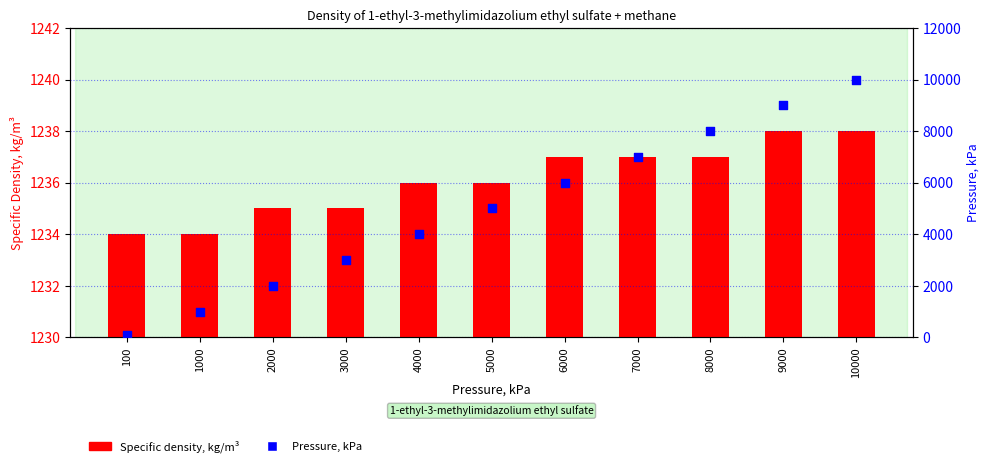

At how many categories does at least one series exceed 7890?

3